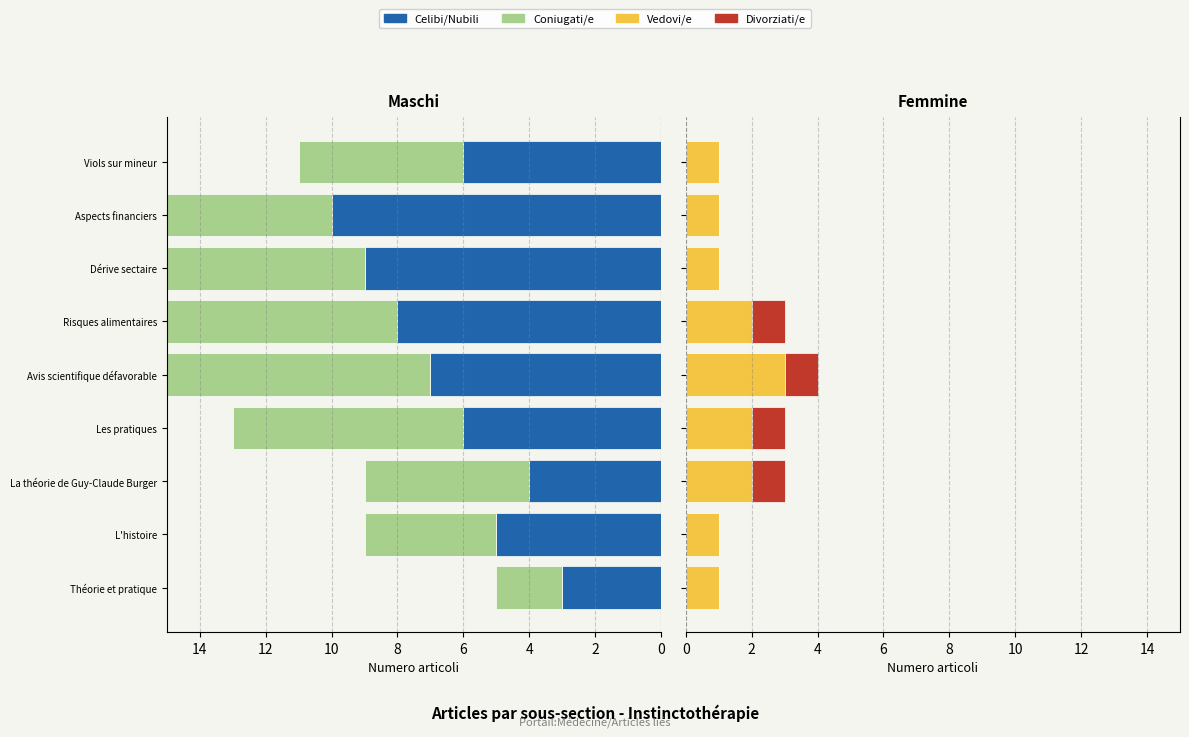

How many bars are there in total?

36